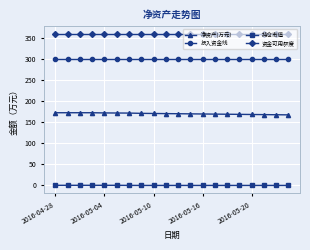

At how many categories does at least one series exceed 63?

20